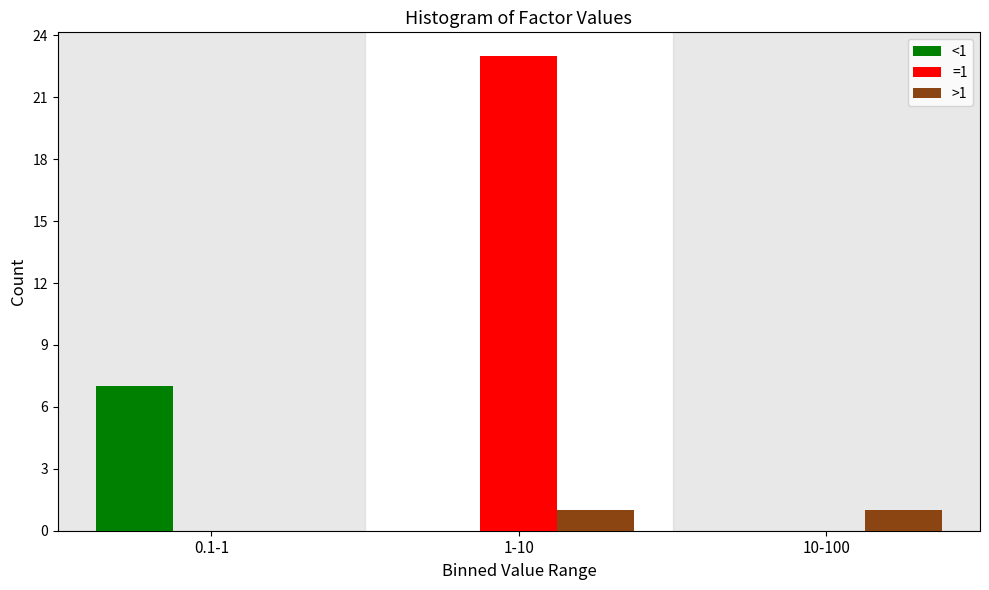

Reading left to right, extract all data points from this chart.

<1: 0.1-1=7	1-10=0	10-100=0
=1: 0.1-1=0	1-10=23	10-100=0
>1: 0.1-1=0	1-10=1	10-100=1